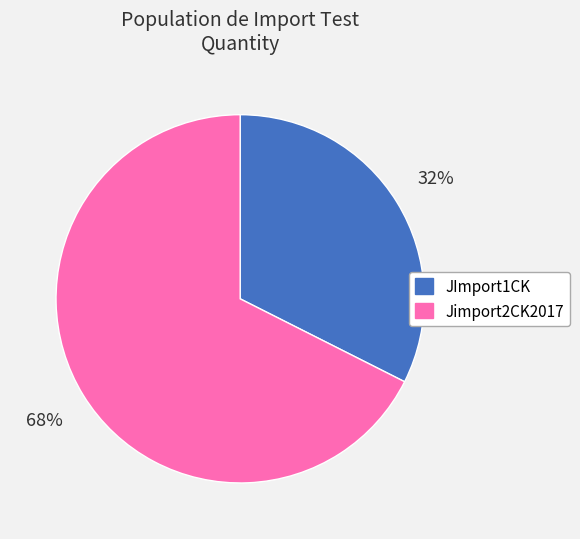

How many slices are in this pie chart?

2